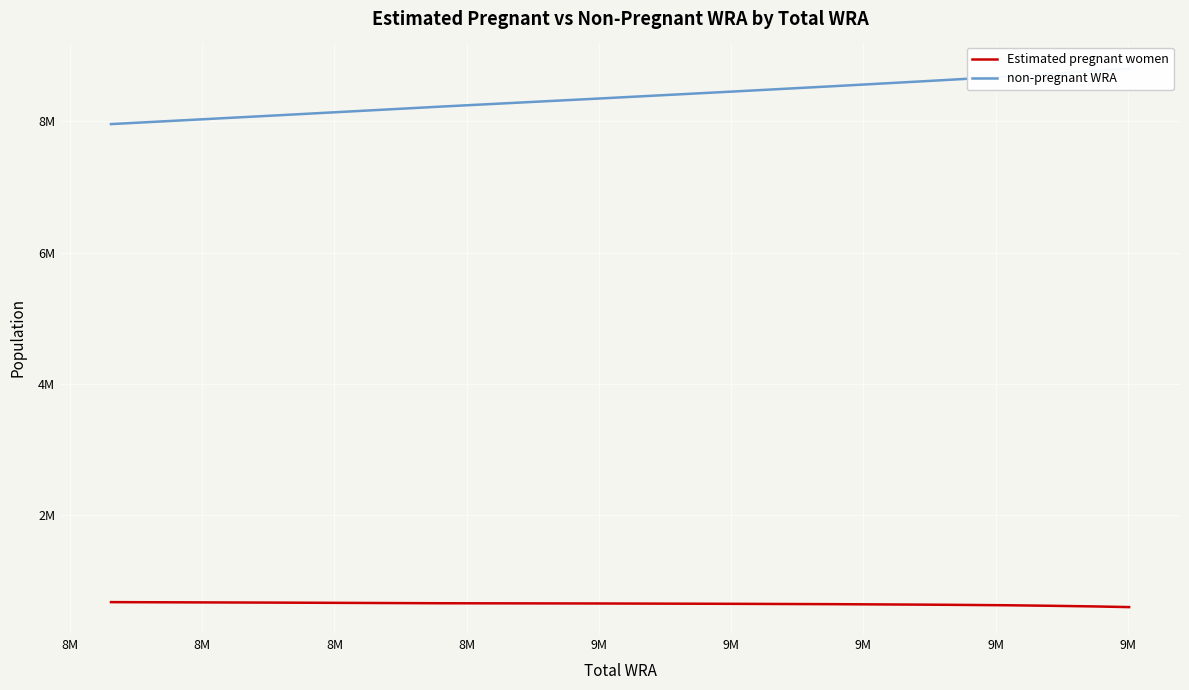

What is the sum of all Estimated pregnant women values?

7018364.2